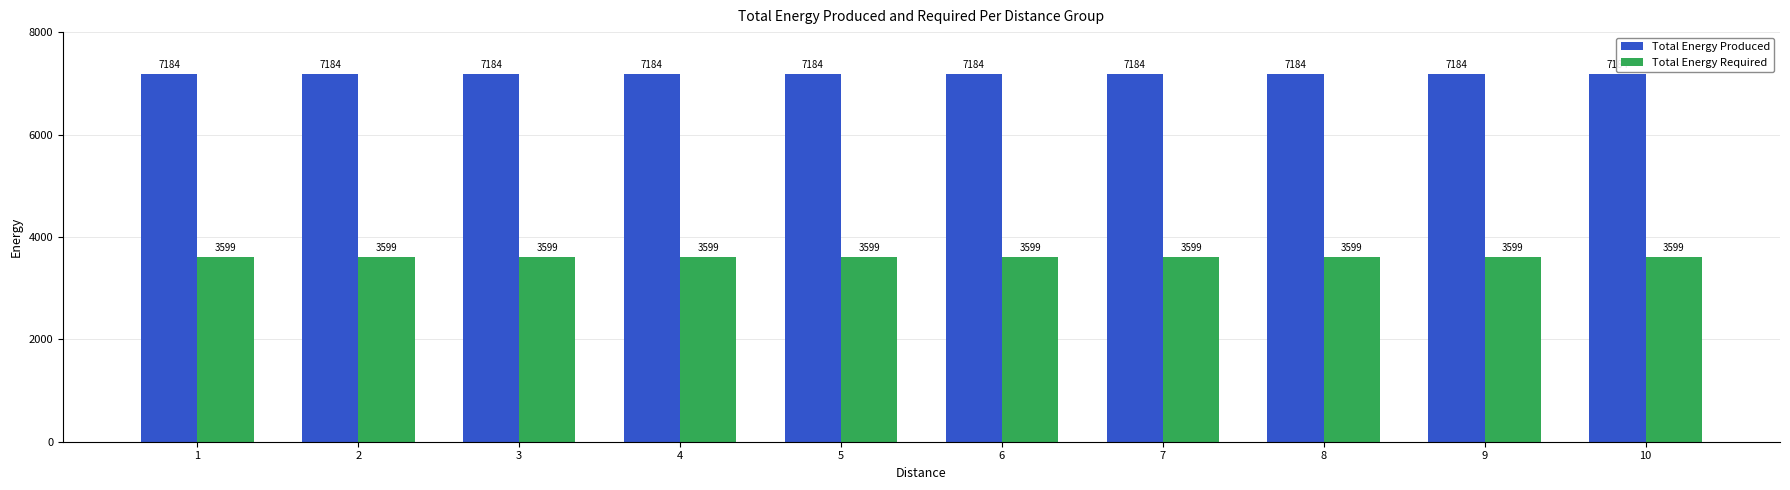

The Total Energy Produced series shows 7184 at 9. True or false?

True